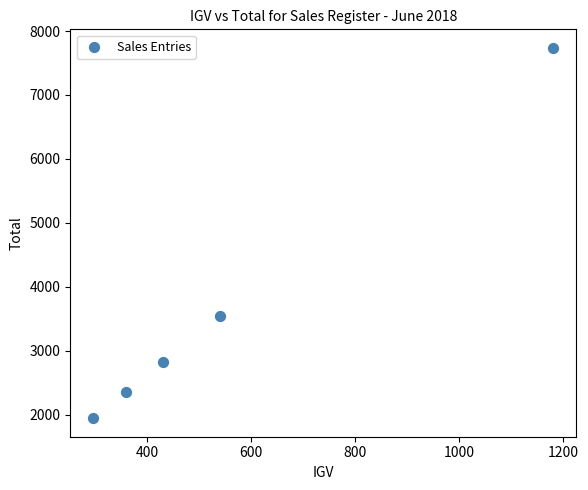

What is the average X value?

561.5